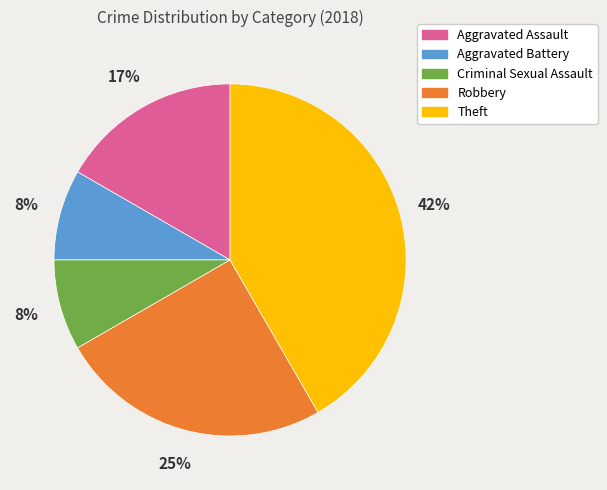

Is there a majority slice in this chart?

No